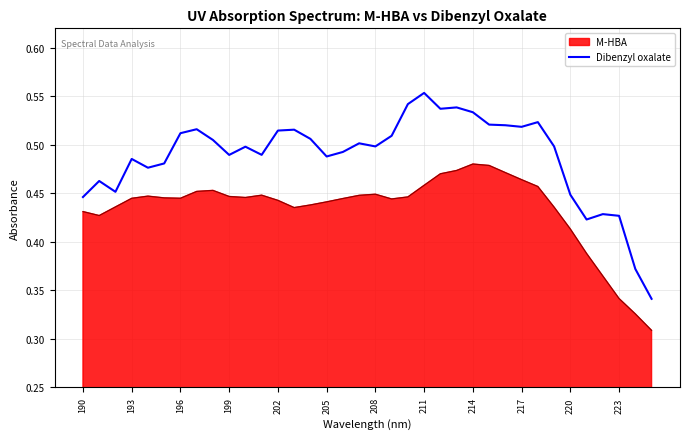

True or false: M-HBA and Dibenzyl oxalate cross at least once.

False